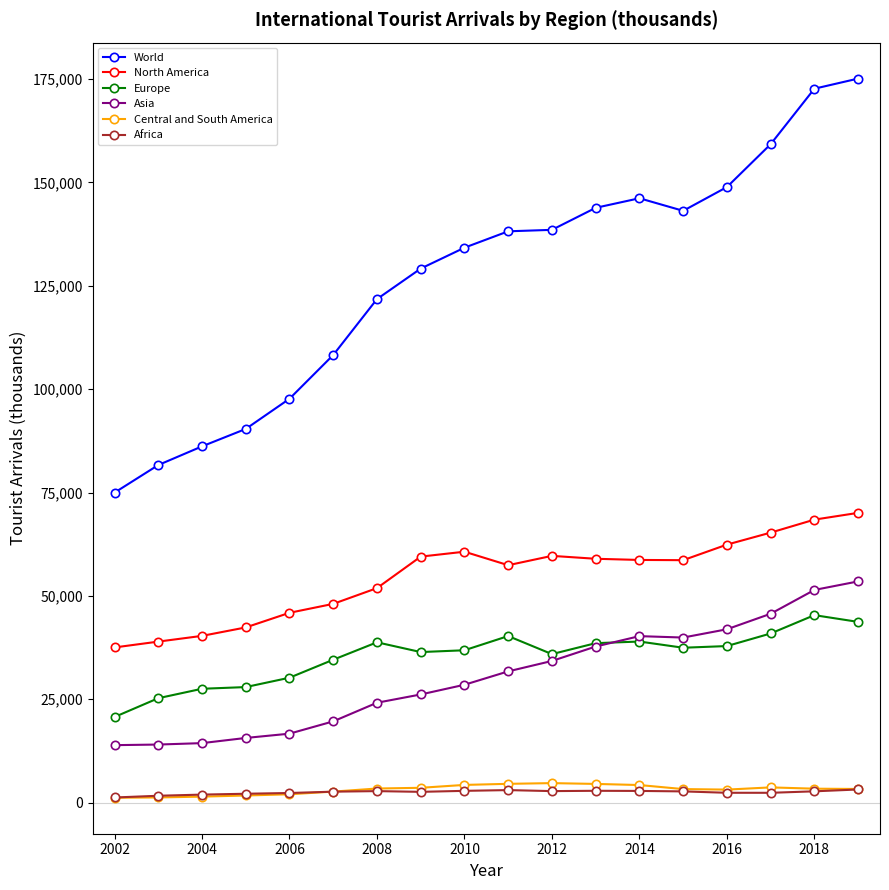

What is the value of the Asia point at the 15th from the left?

41928